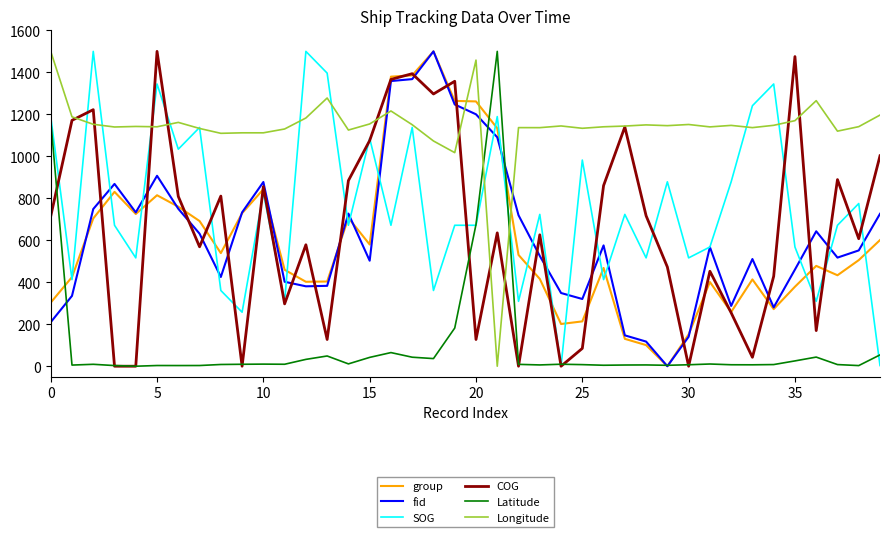

True or false: SOG and group intersect in this chart.

True